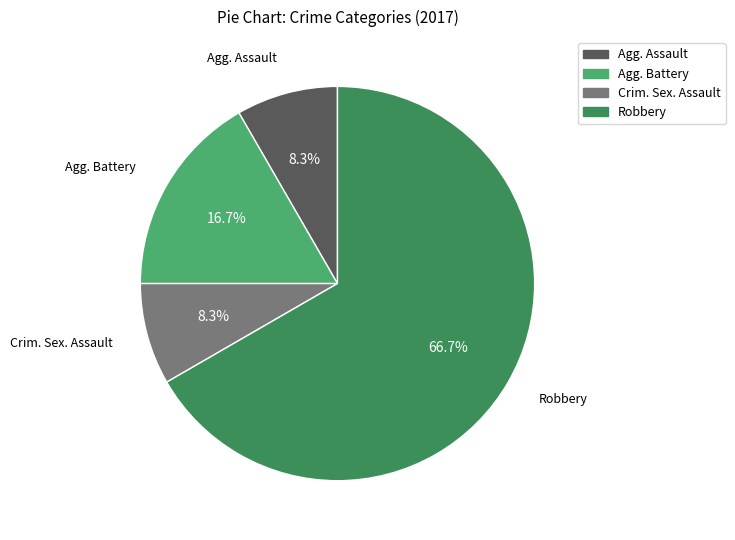

What is the largest slice in the pie chart?

Robbery